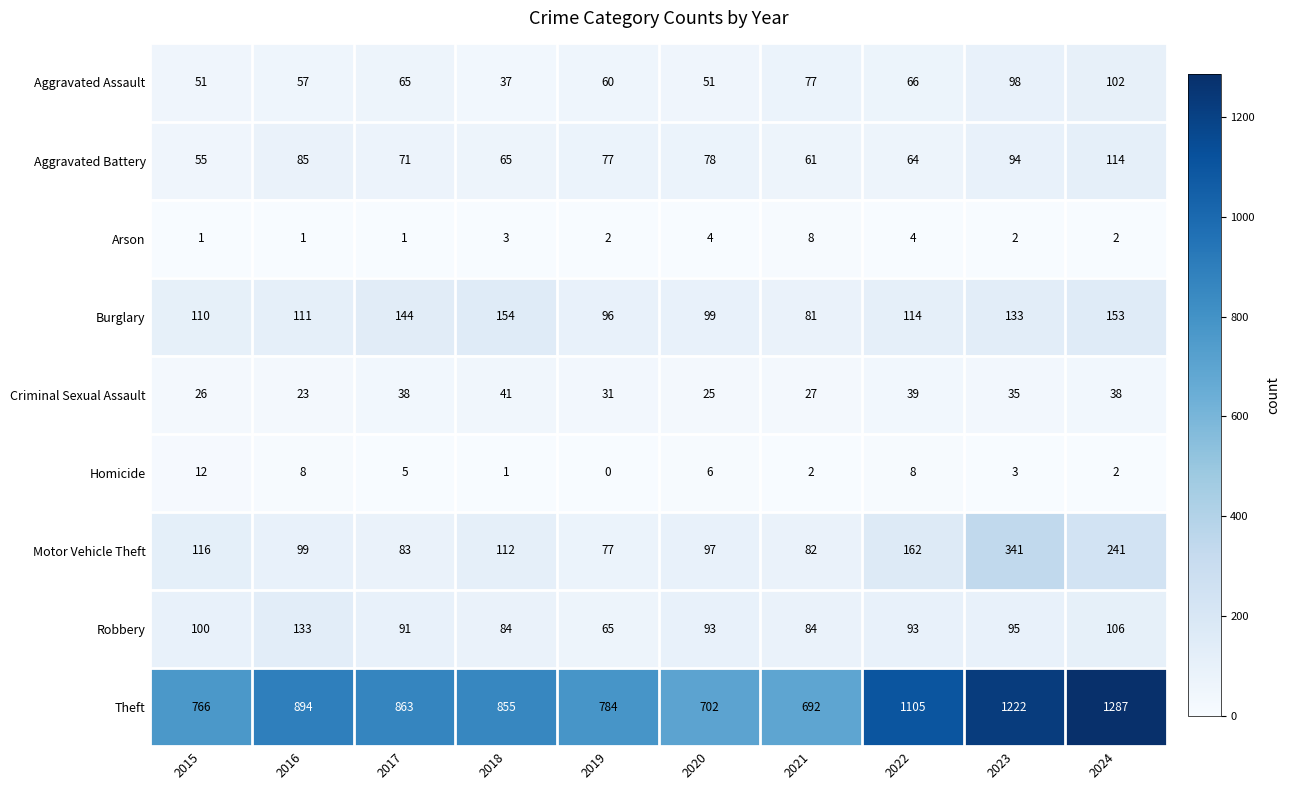

At how many categories does at least one series exceed 755?

8